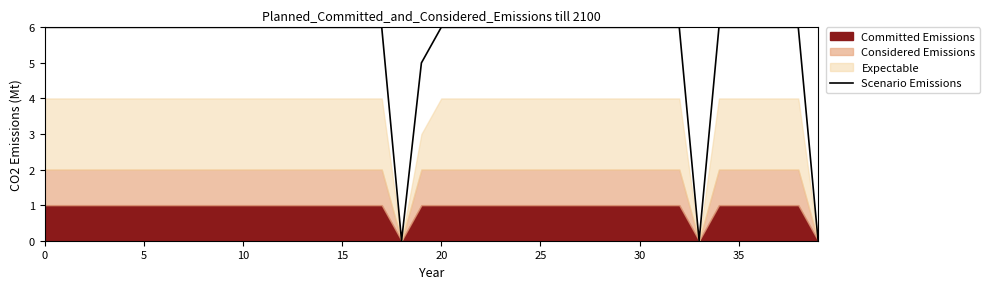

What is the value of the 18th point from the left?

6